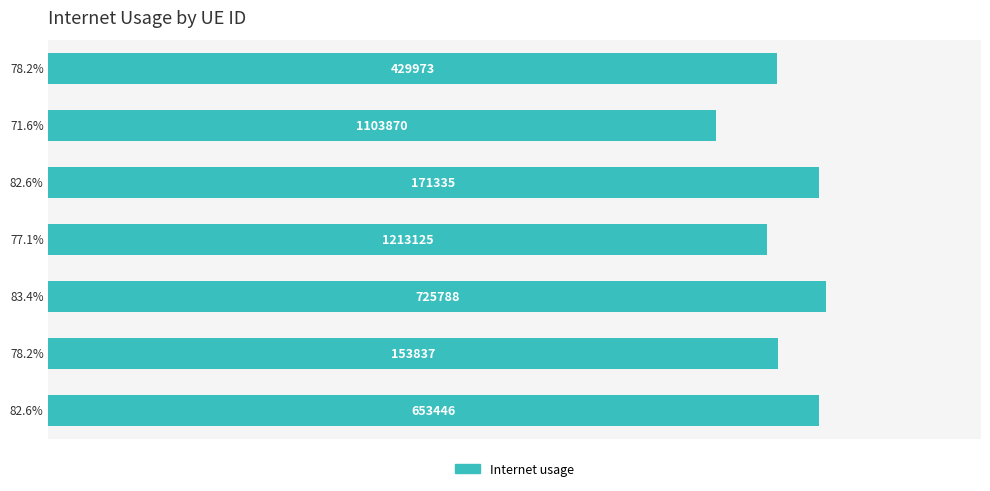

How many bars are there in total?

7